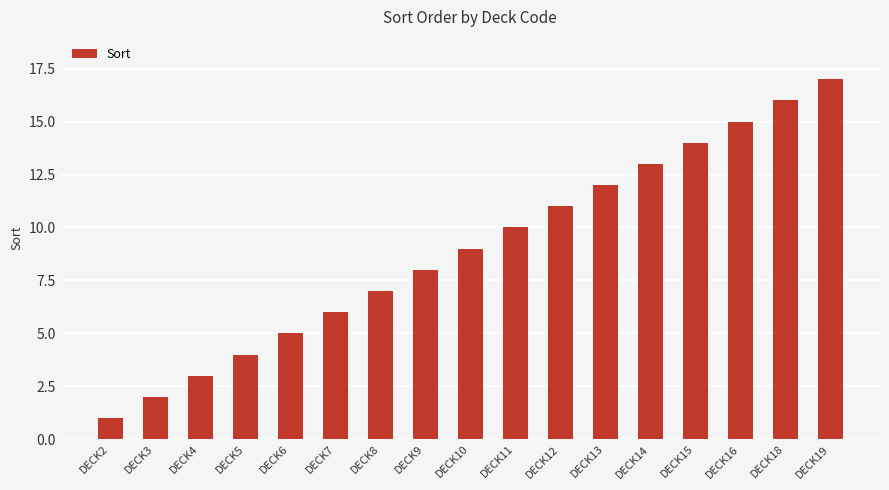

Rank the categories by value from highest to lowest.

DECK19, DECK18, DECK16, DECK15, DECK14, DECK13, DECK12, DECK11, DECK10, DECK9, DECK8, DECK7, DECK6, DECK5, DECK4, DECK3, DECK2